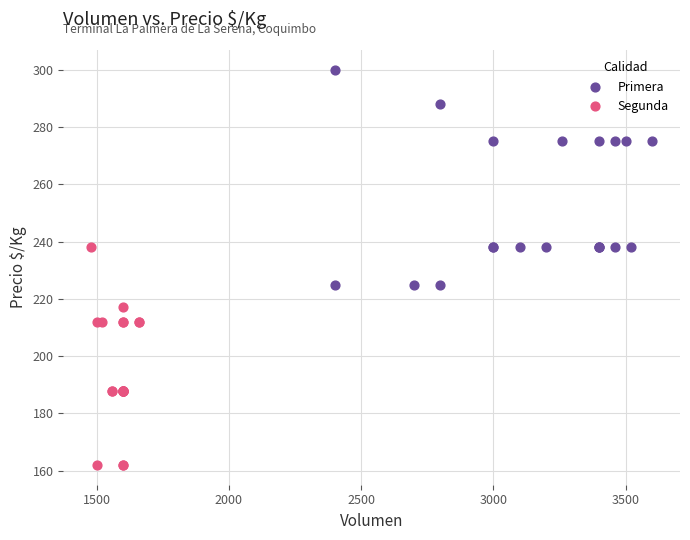

Which series contains the highest Y value?

Primera